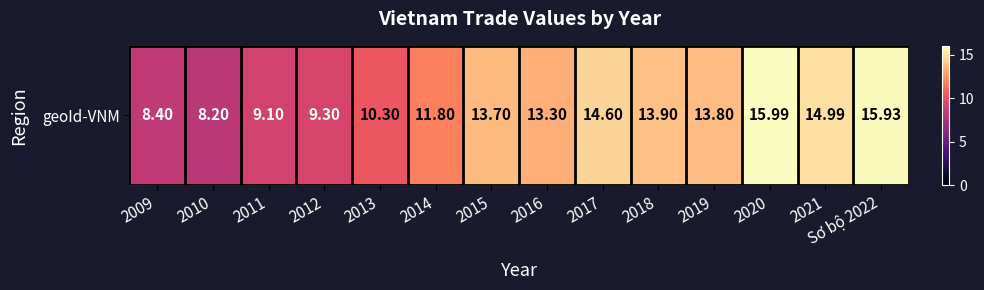

Reading right to left, list all the values displayed in this chart.

15.9	15.0	16.0	13.8	13.9	14.6	13.3	13.7	11.8	10.3	9.3	9.1	8.2	8.4